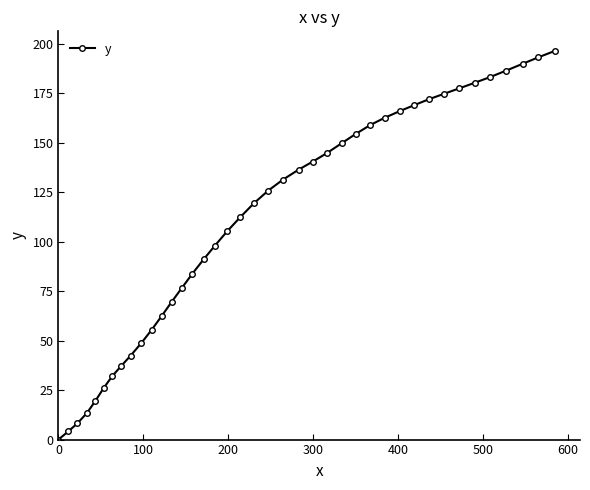

What is the average value?

110.1